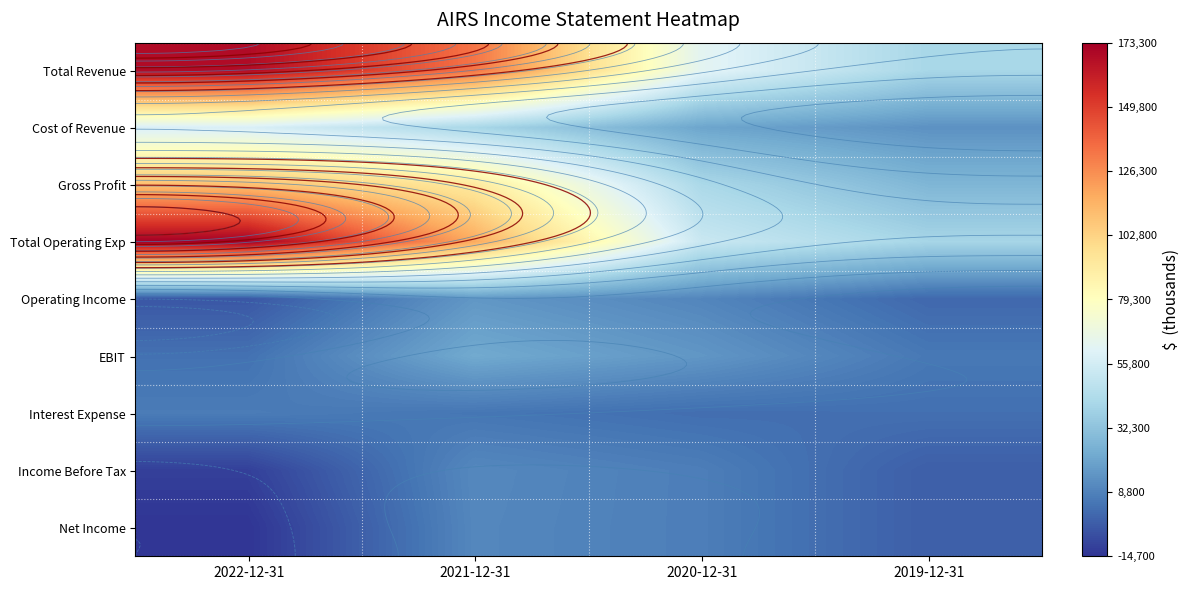

Count the Gross Profit values in the range 42100 to 110500.

3